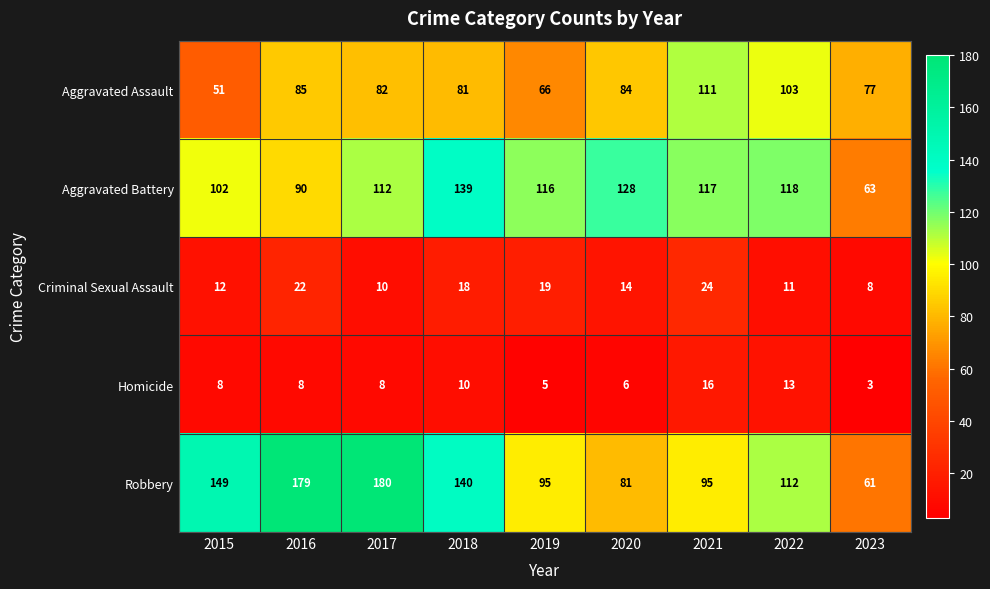

Is it true that Aggravated Battery equals 116 at 2019?

True